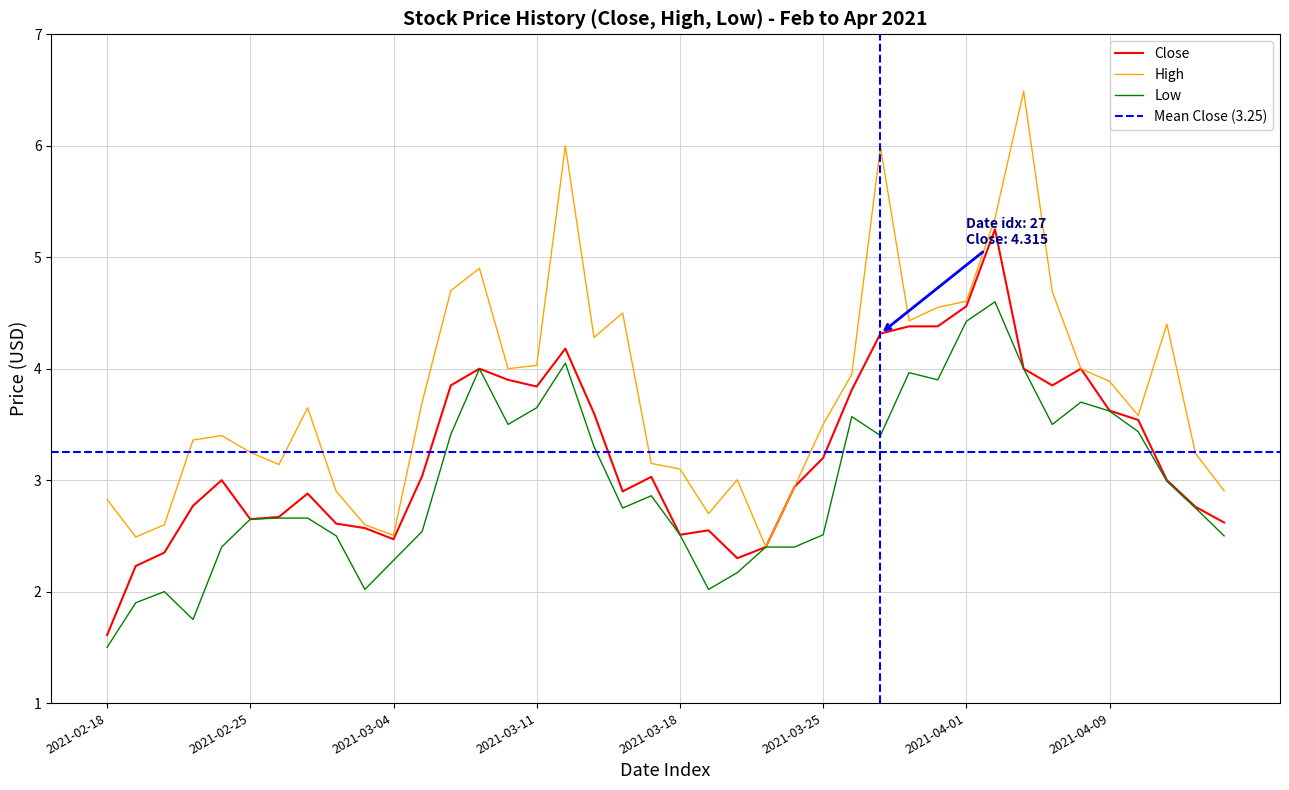

The value of High at 2021-04-15 is 1.5. True or false?

False